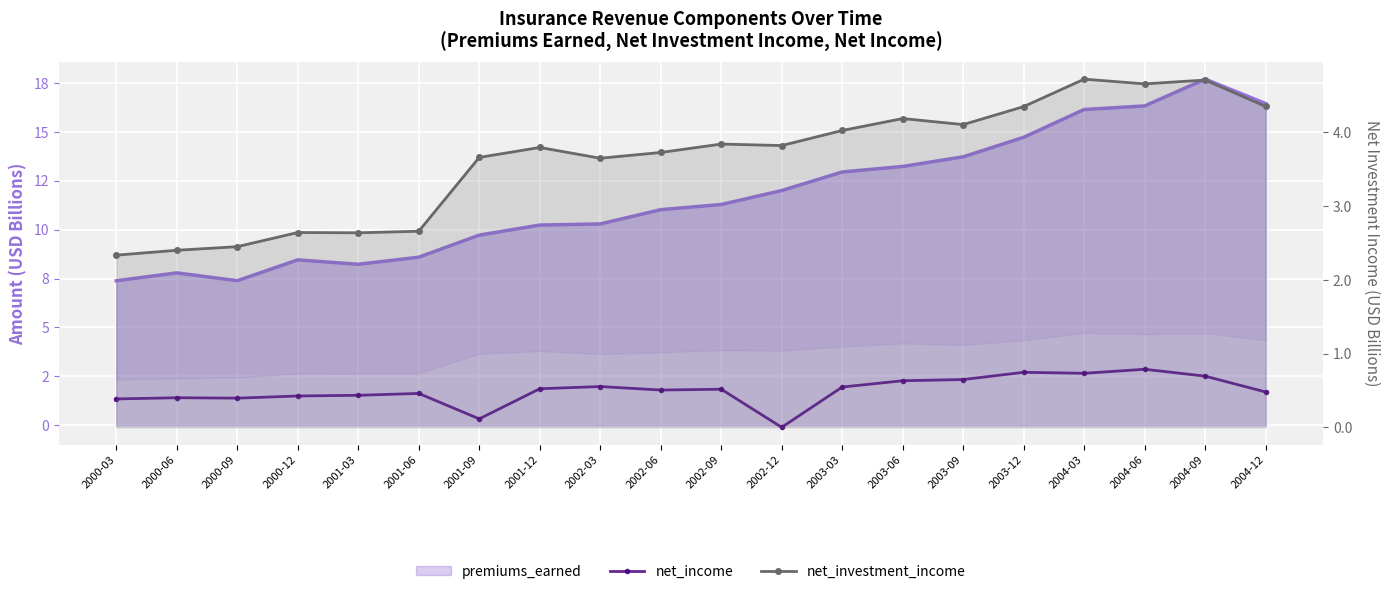

The value of net_income at 2002-03 is 3.3. True or false?

False